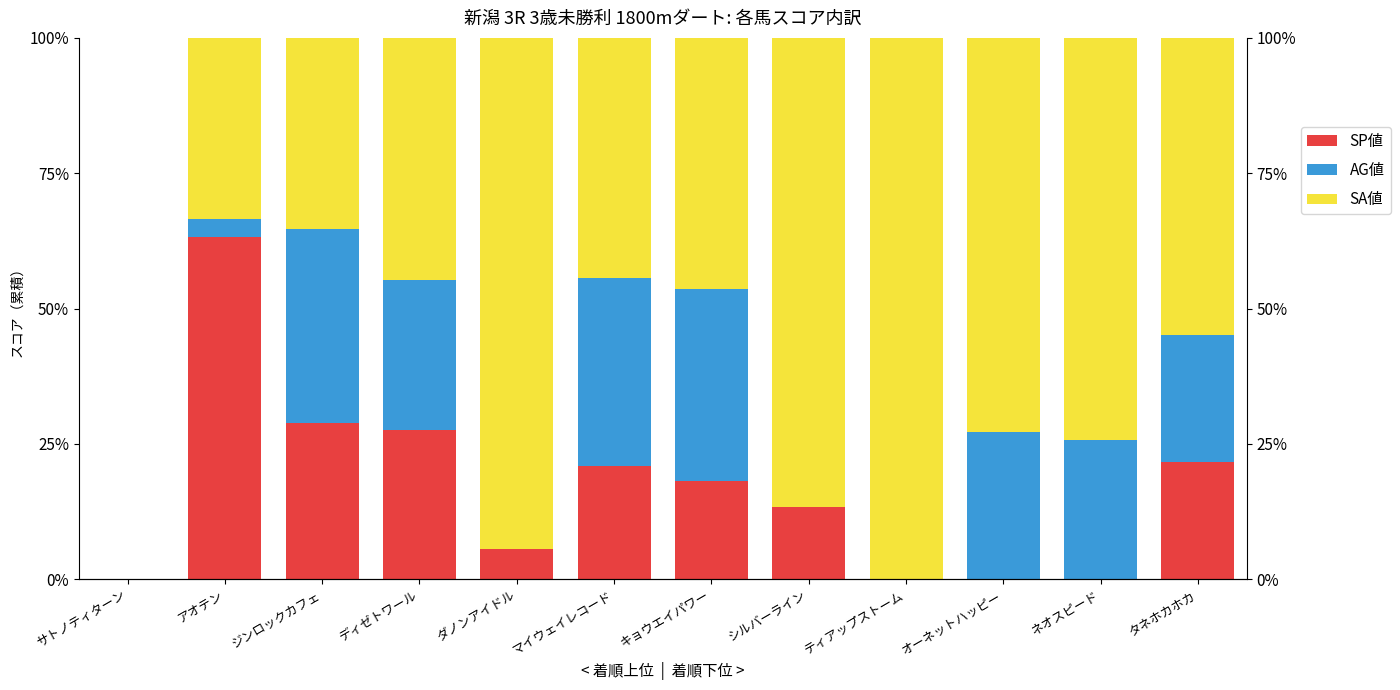

What is the label of the 3rd bar from the left?

ジンロックカフェ